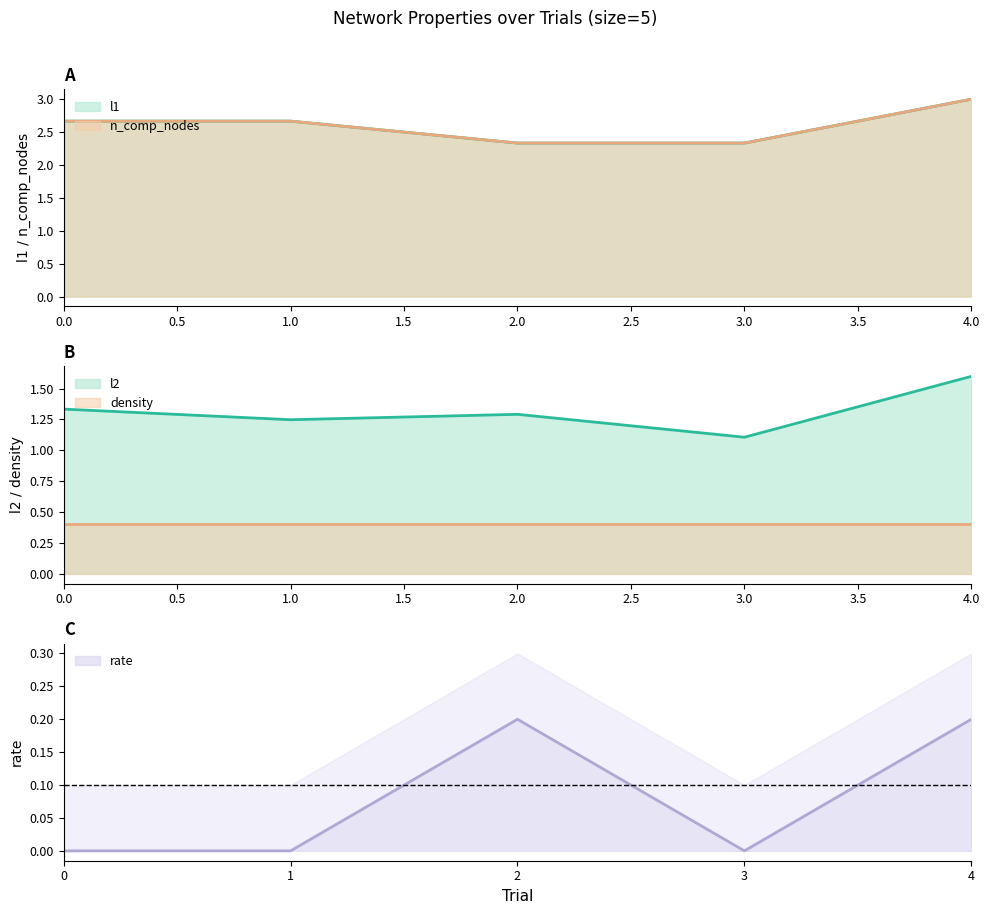

Is it true that rate equals 0.0 at 1?

True